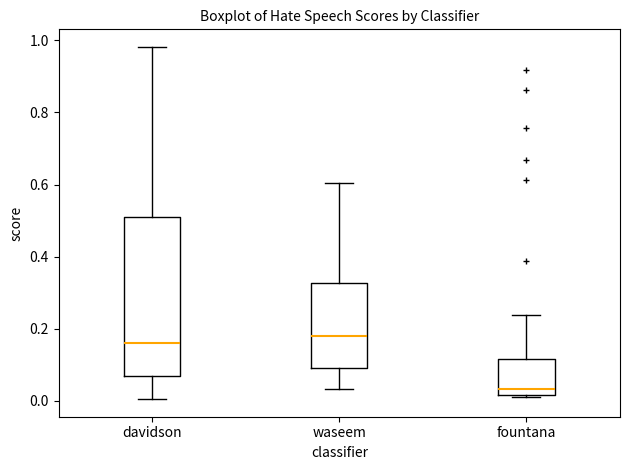

Which box is the tallest, from its lower edge to its upper edge?

davidson